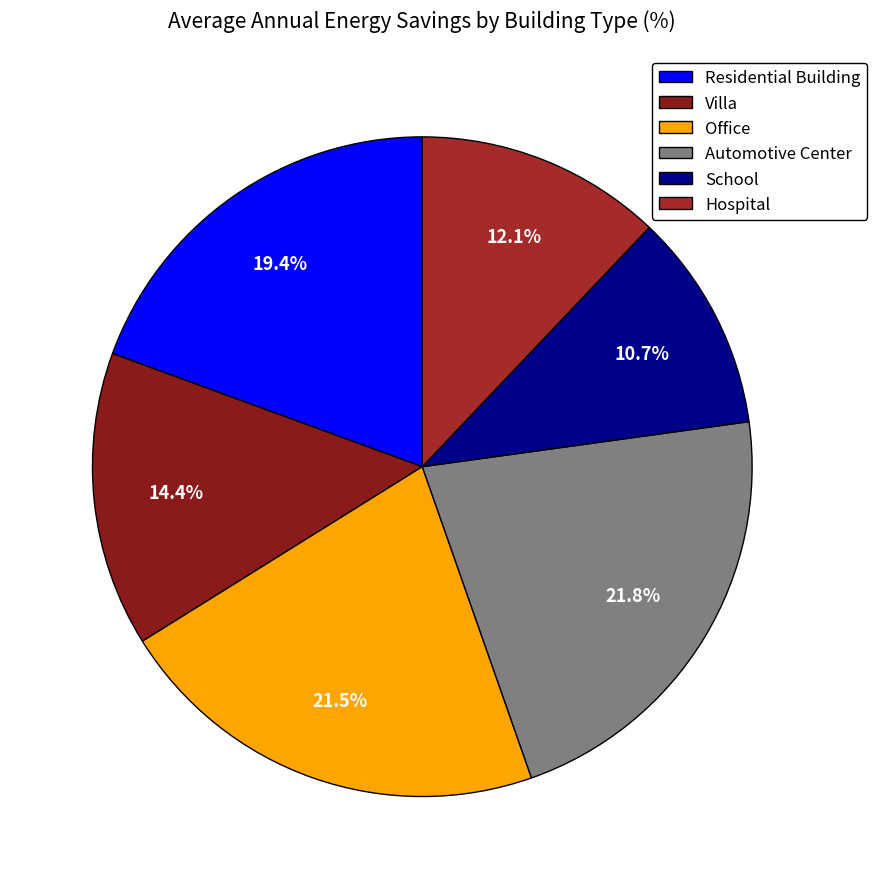

What is the largest slice in the pie chart?

Automotive Center